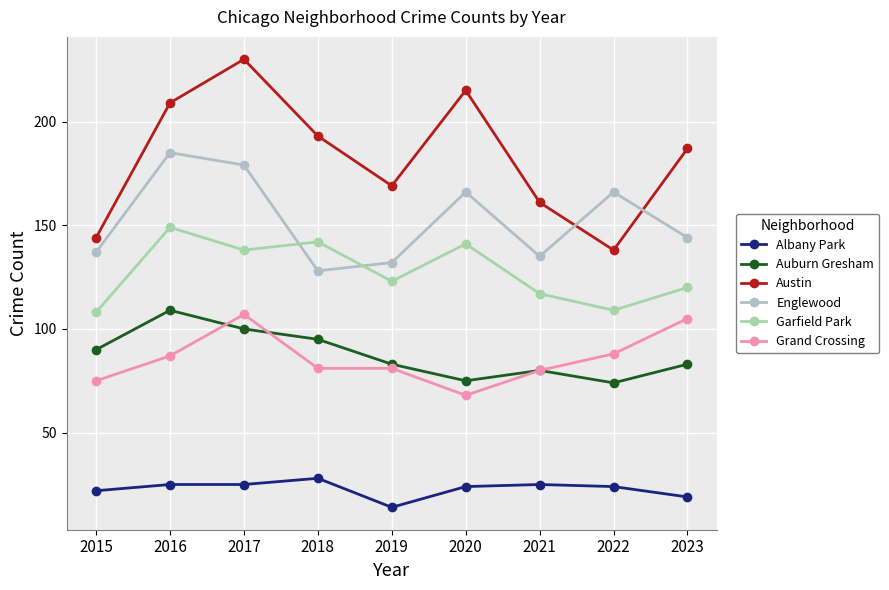

Reading right to left, what are all the values shown in this chart?

Albany Park: 2023=19	2022=24	2021=25	2020=24	2019=14	2018=28	2017=25	2016=25	2015=22
Auburn Gresham: 2023=83	2022=74	2021=80	2020=75	2019=83	2018=95	2017=100	2016=109	2015=90
Austin: 2023=187	2022=138	2021=161	2020=215	2019=169	2018=193	2017=230	2016=209	2015=144
Englewood: 2023=144	2022=166	2021=135	2020=166	2019=132	2018=128	2017=179	2016=185	2015=137
Garfield Park: 2023=120	2022=109	2021=117	2020=141	2019=123	2018=142	2017=138	2016=149	2015=108
Grand Crossing: 2023=105	2022=88	2021=80	2020=68	2019=81	2018=81	2017=107	2016=87	2015=75